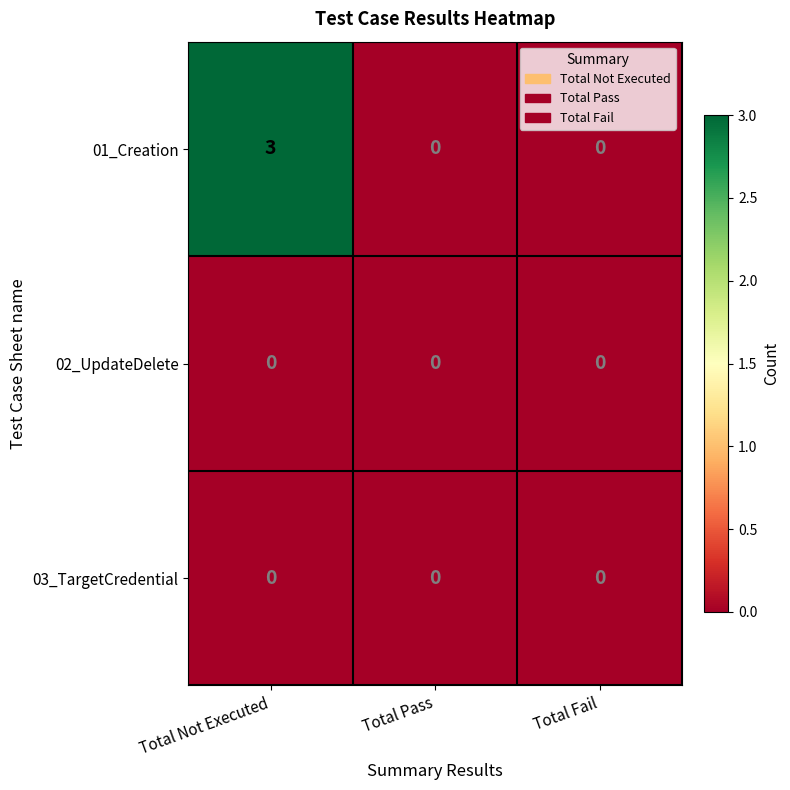

Reading left to right, extract all data points from this chart.

01_Creation: Total Not Executed=3	Total Pass=0	Total Fail=0
02_UpdateDelete: Total Not Executed=0	Total Pass=0	Total Fail=0
03_TargetCredential: Total Not Executed=0	Total Pass=0	Total Fail=0